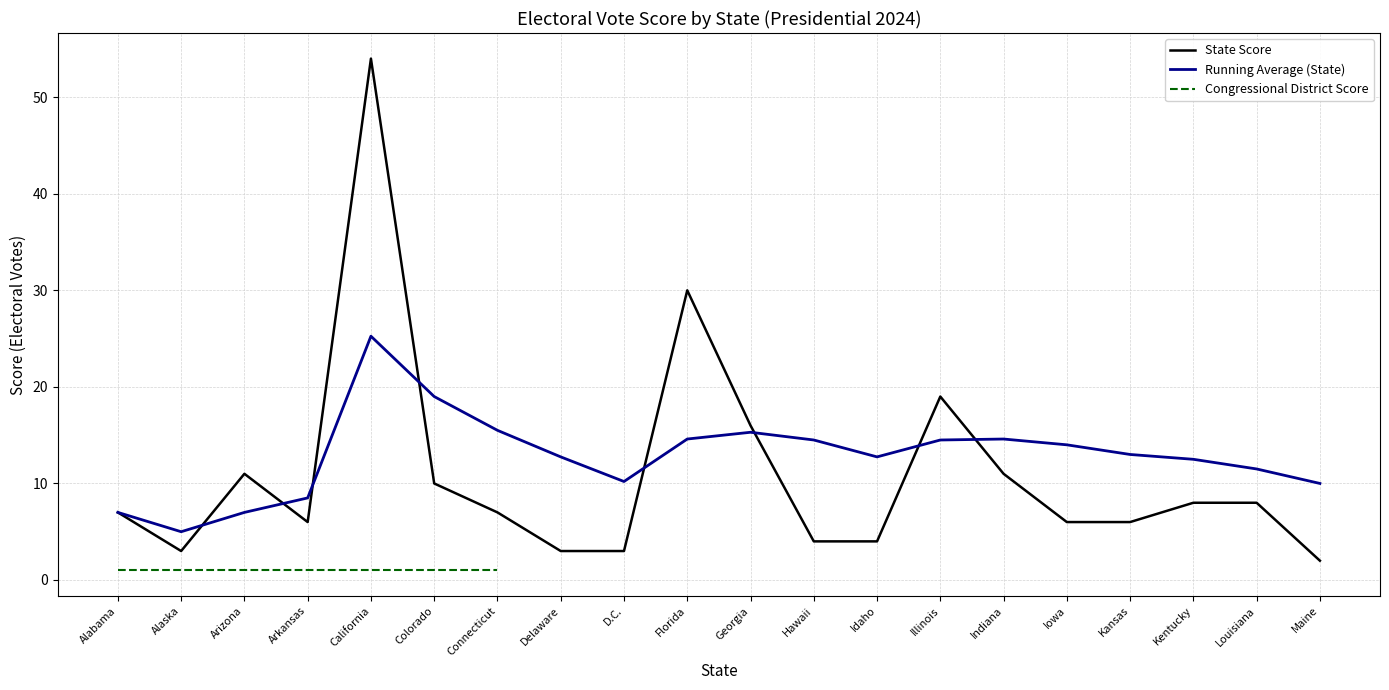

How many data points in Running Average (State) are above 13?

9